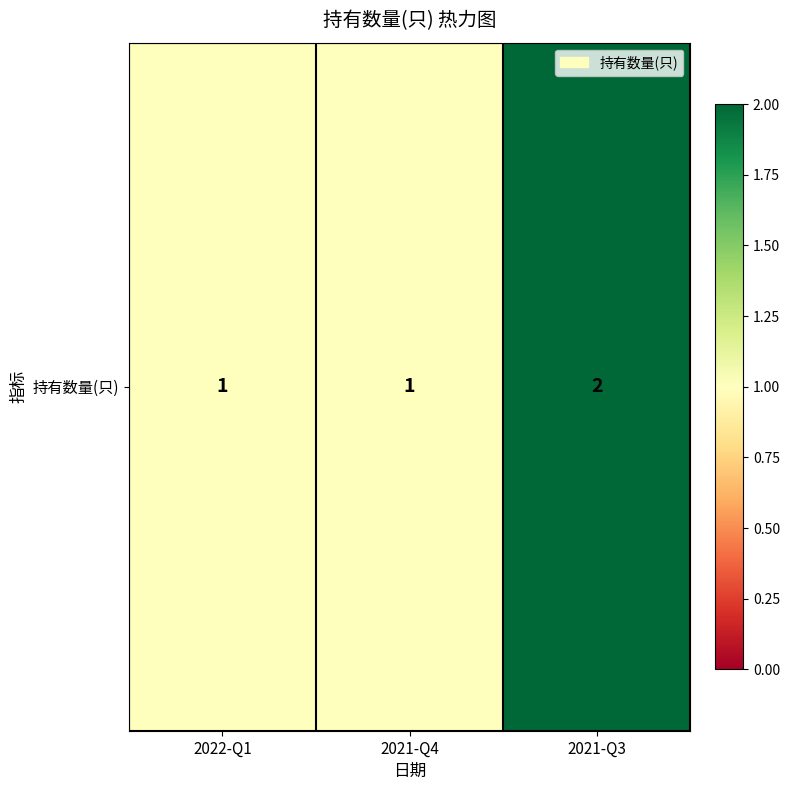

What is the approximate value at 2021-Q3?

2